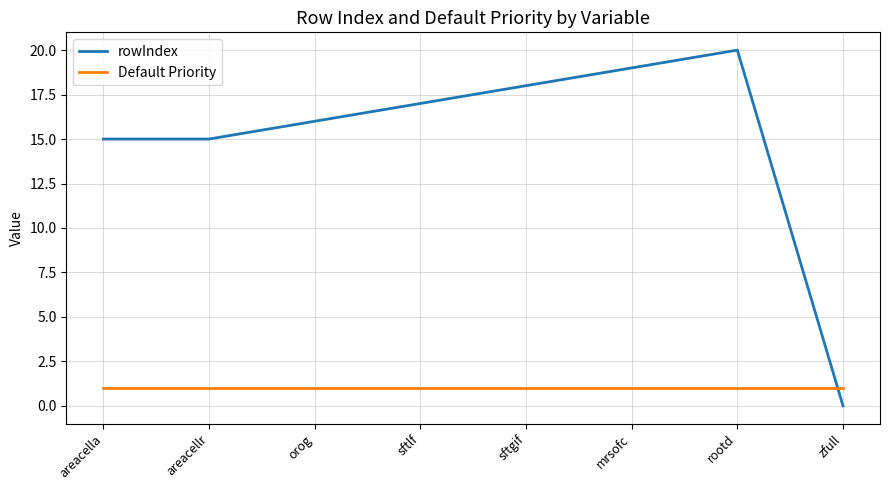

How many times do rowIndex and Default Priority cross each other?

1